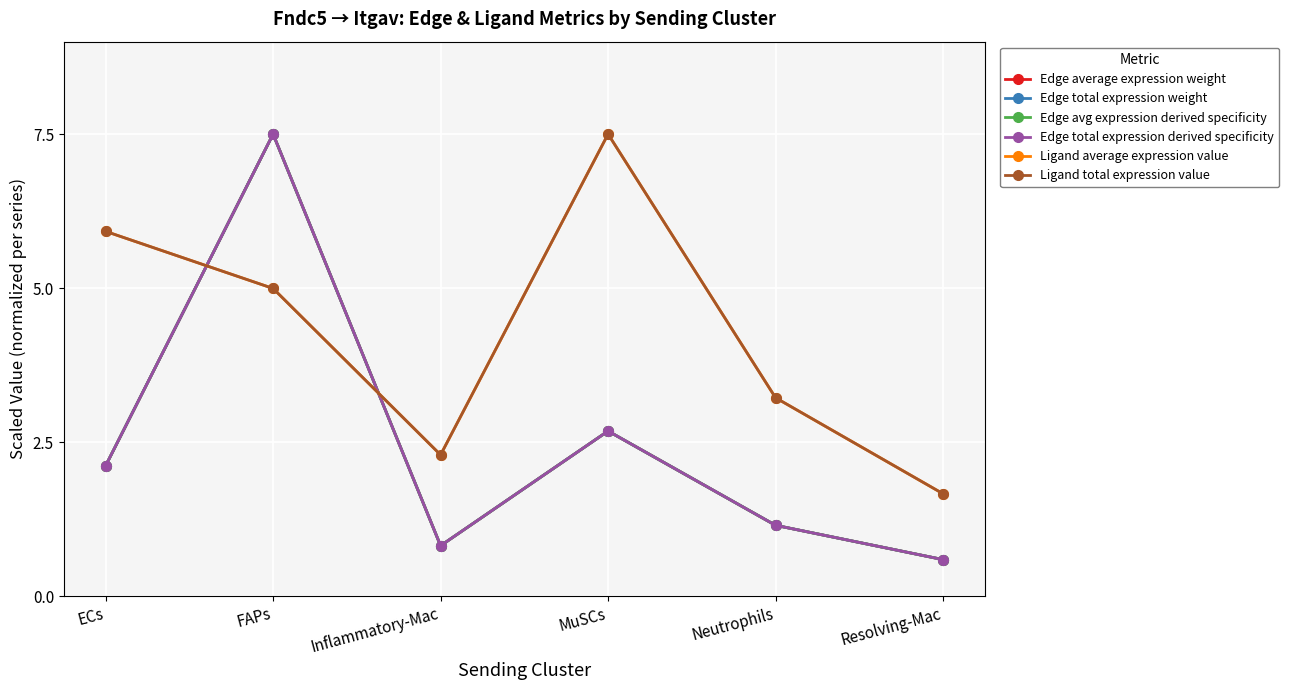

Reading left to right, list all the values displayed in this chart.

Edge average expression weight: 2.1	7.5	0.8	2.7	1.2	0.6
Edge total expression weight: 2.1	7.5	0.8	2.7	1.2	0.6
Edge avg expression derived specificity: 2.1	7.5	0.8	2.7	1.2	0.6
Edge total expression derived specificity: 2.1	7.5	0.8	2.7	1.2	0.6
Ligand average expression value: 5.9	5.0	2.3	7.5	3.2	1.7
Ligand total expression value: 5.9	5.0	2.3	7.5	3.2	1.7